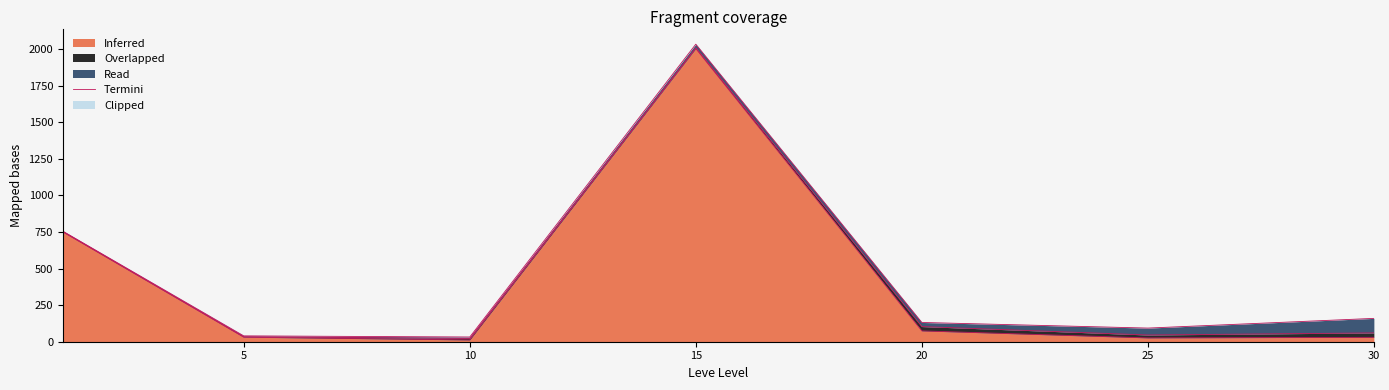

True or false: the data has more than 0 interior local peaks.

True